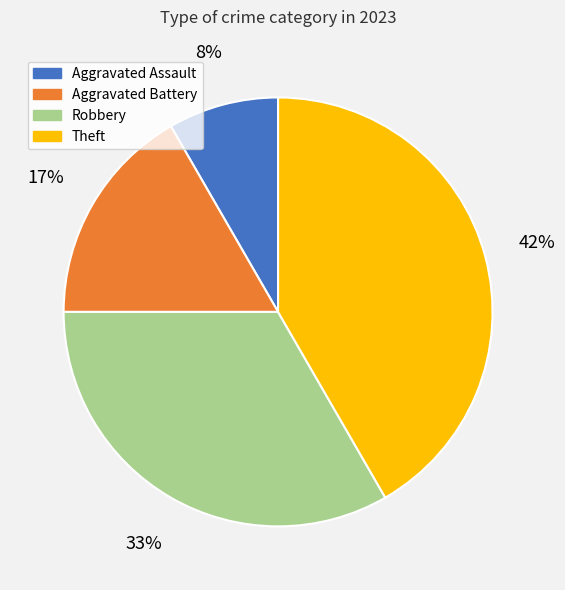

What is the largest slice in the pie chart?

Theft